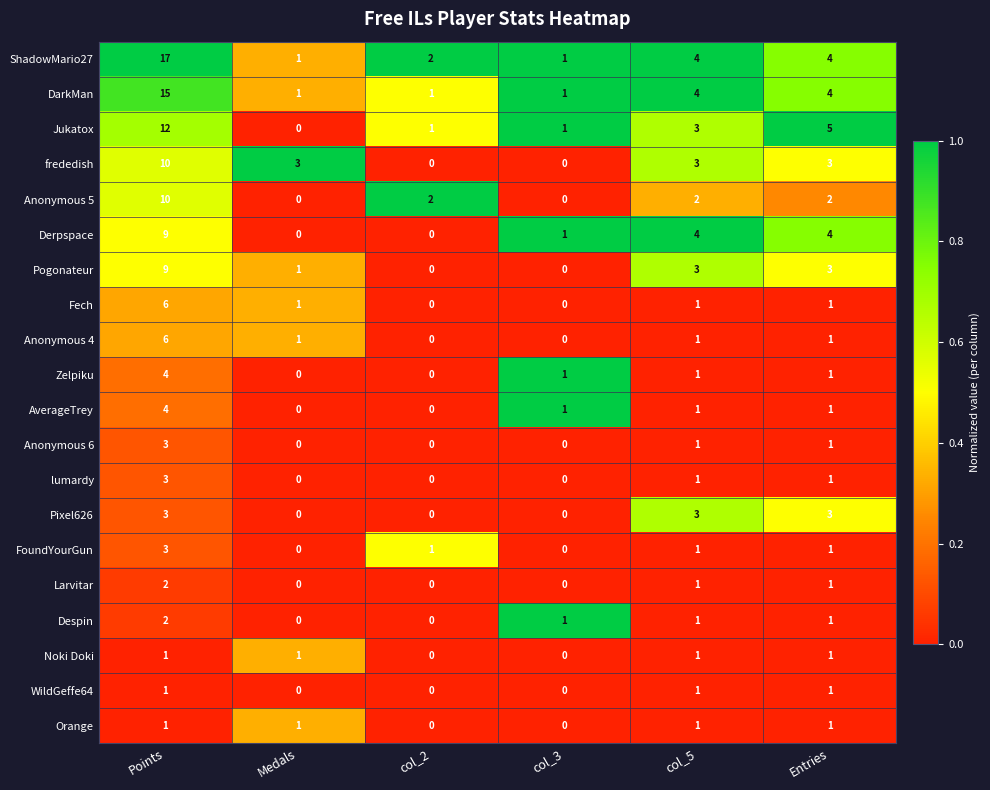

What is the spread (max minus min) of values at col_3?

1